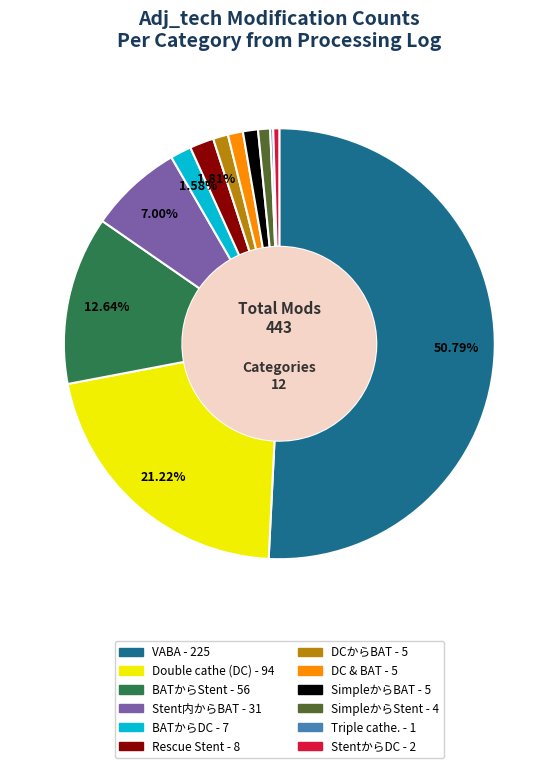

What percentage is the BATからDC slice, to the nearest percent?

2%